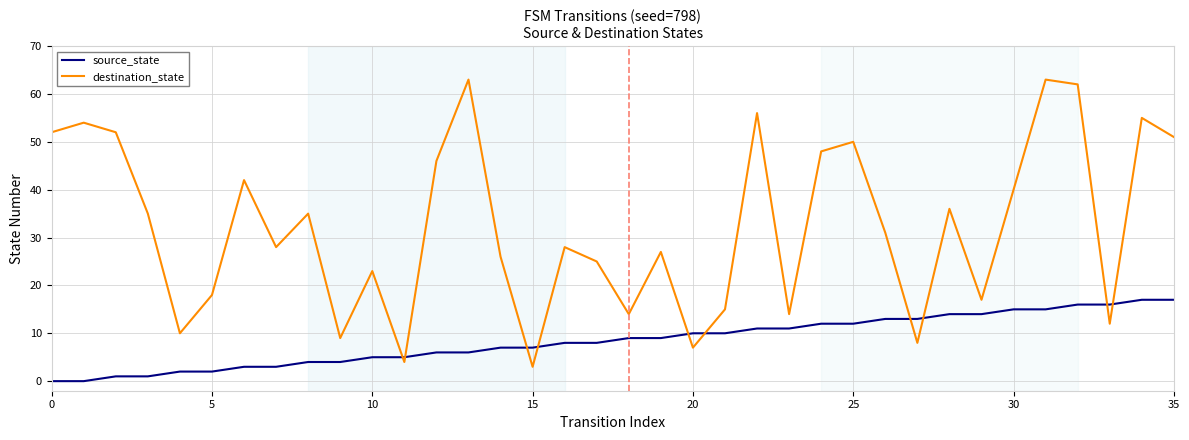

What are all the series names shown in the legend?

source_state, destination_state